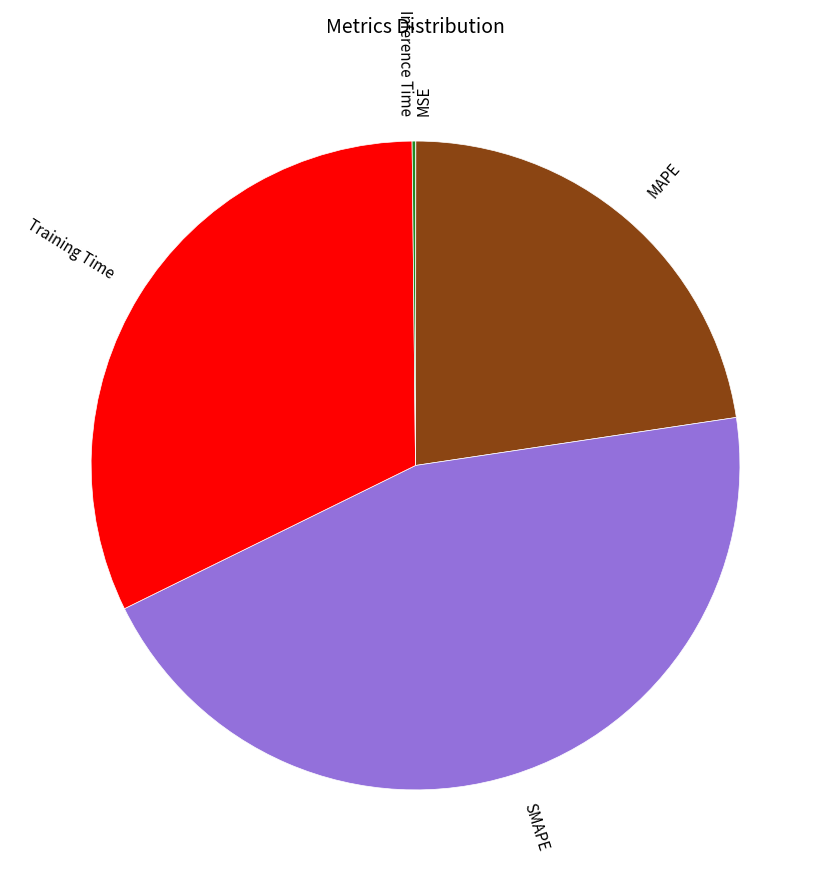

Which category has the biggest portion of the pie?

SMAPE